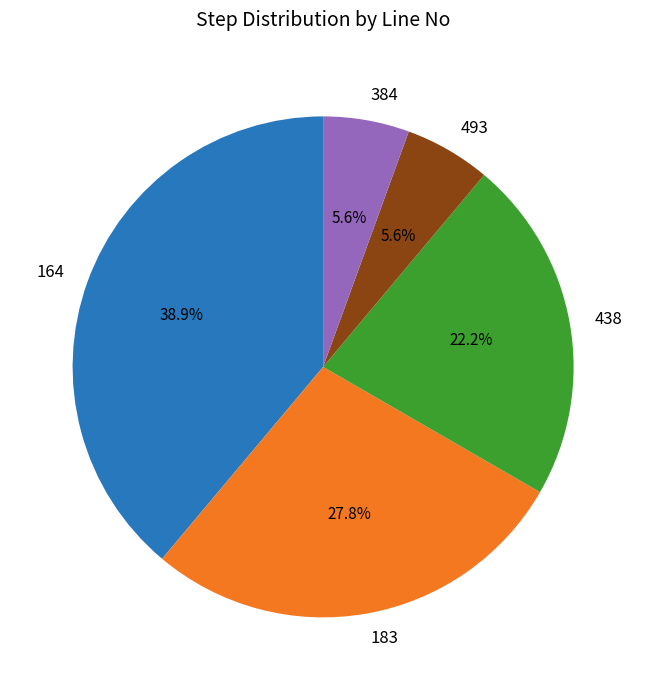

What is the largest slice in the pie chart?

164